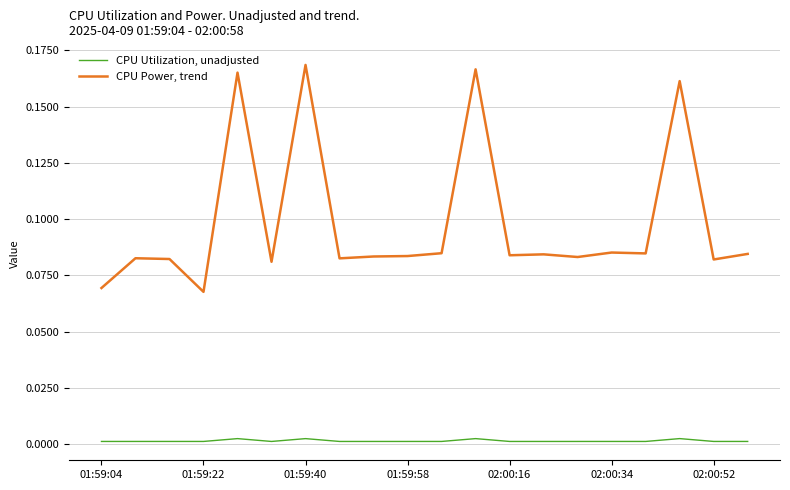

True or false: CPU Power, trend and CPU Utilization, unadjusted intersect in this chart.

False